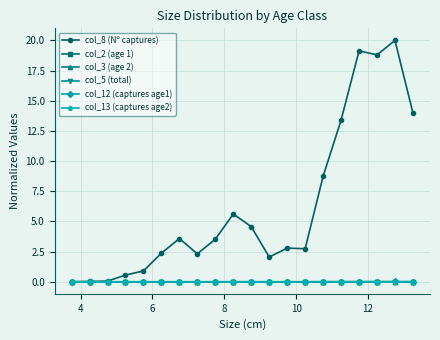

Does the chart have visible grid lines?

Yes